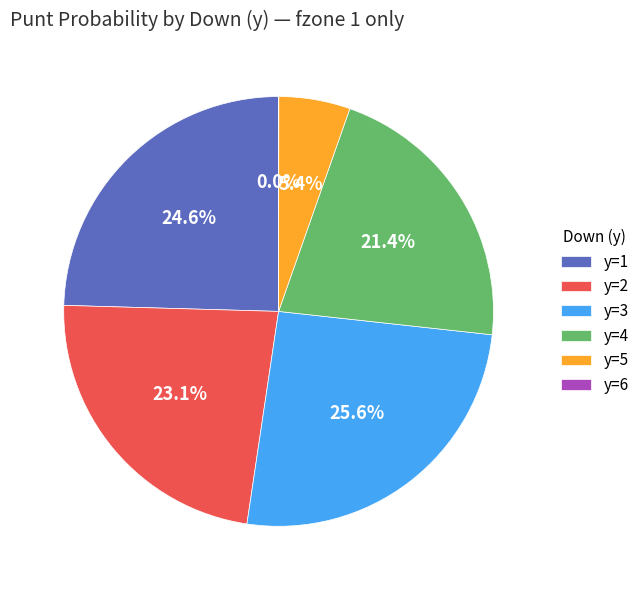

Which slice is the largest?

y=3